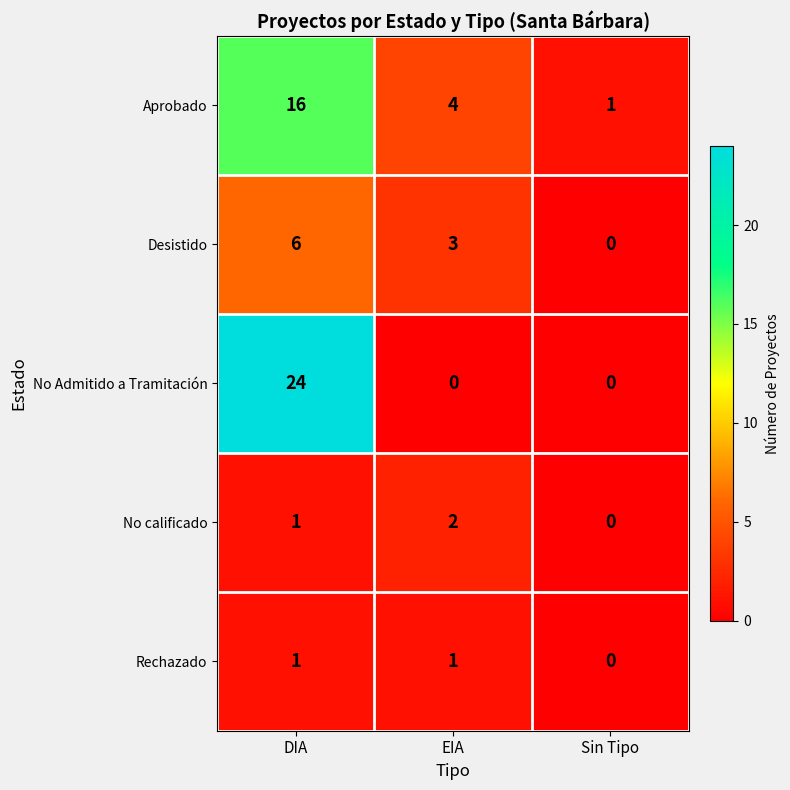

Which label corresponds to the largest value in the chart?

DIA